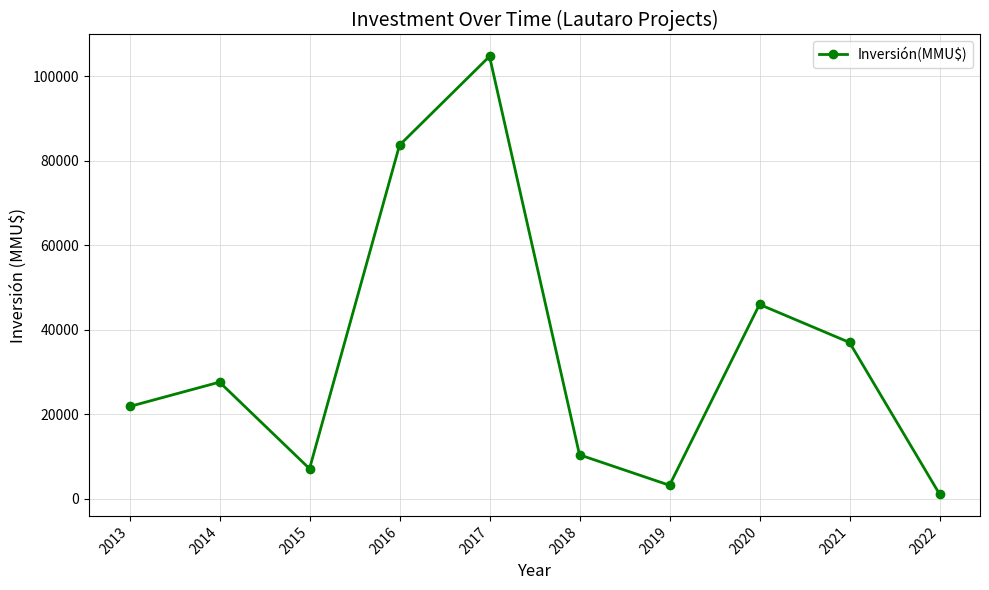

Reading right to left, extract all data points from this chart.

2022=1121	2021=37000	2020=46000	2019=3190	2018=10403	2017=104720	2016=83700	2015=7116	2014=27608	2013=21840